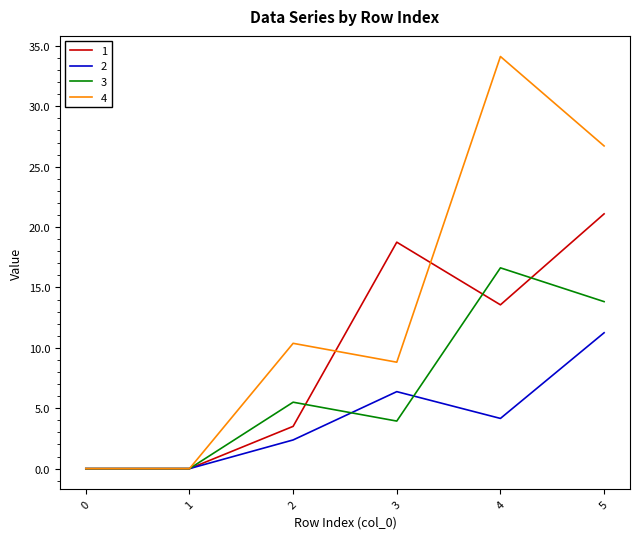

True or false: 3 has more than 1 points higher than both neighbors.

True